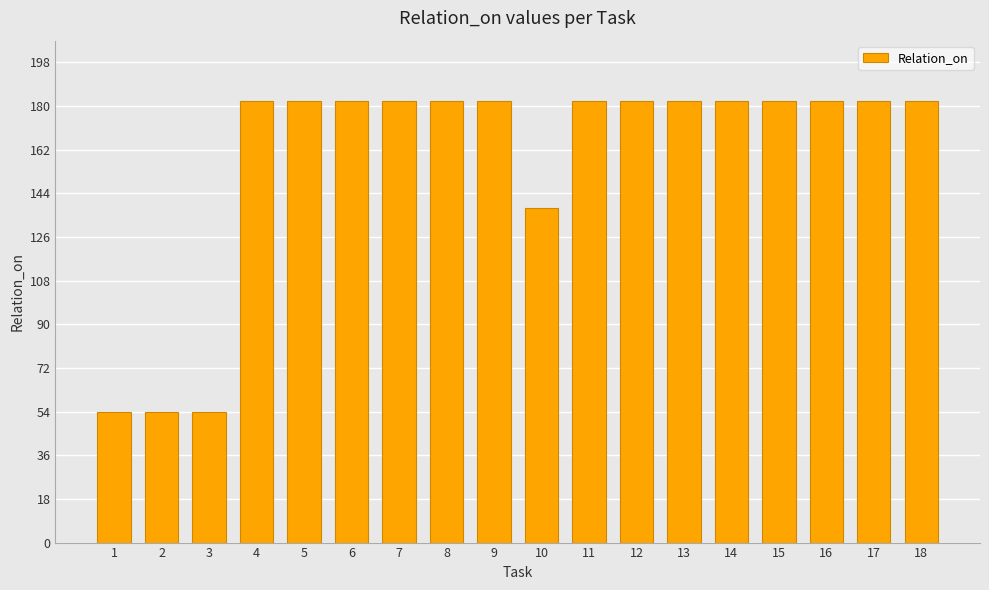

What is the ratio of the value at 1 to the value at 3?

1.0